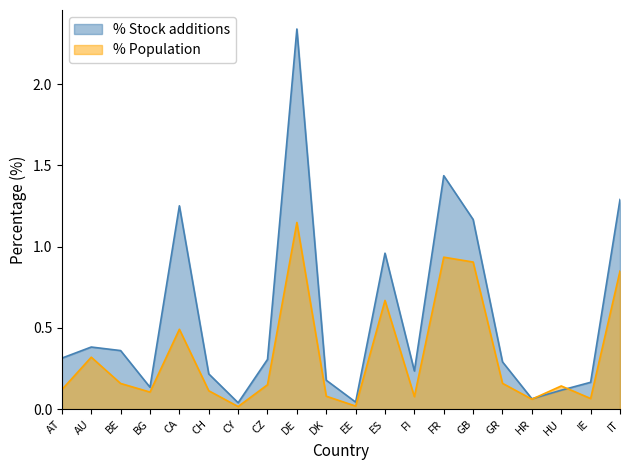

The value of % Stock additions at CY is 0.1. True or false?

False